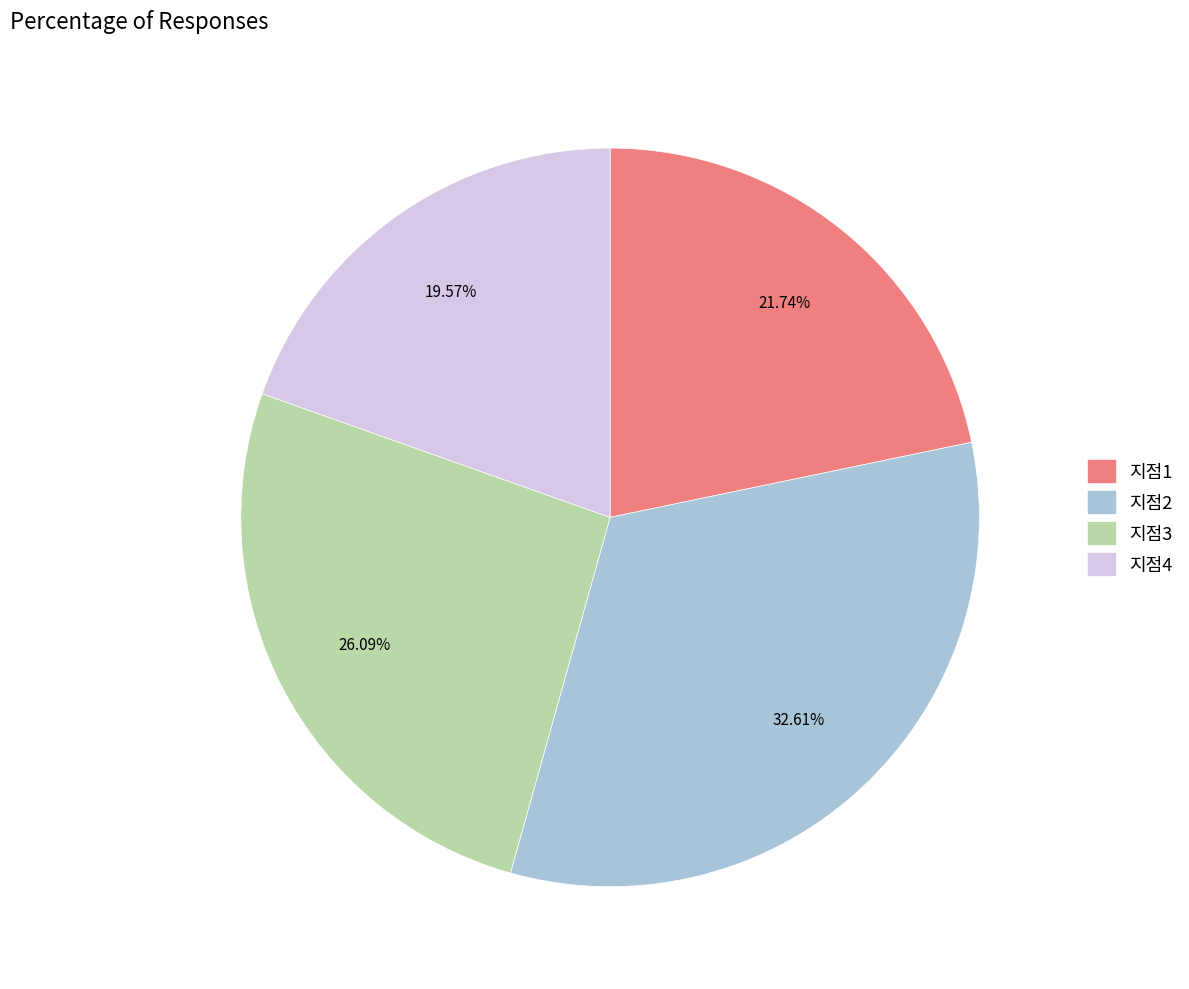

Does 지점3 account for over 50% of the chart?

No